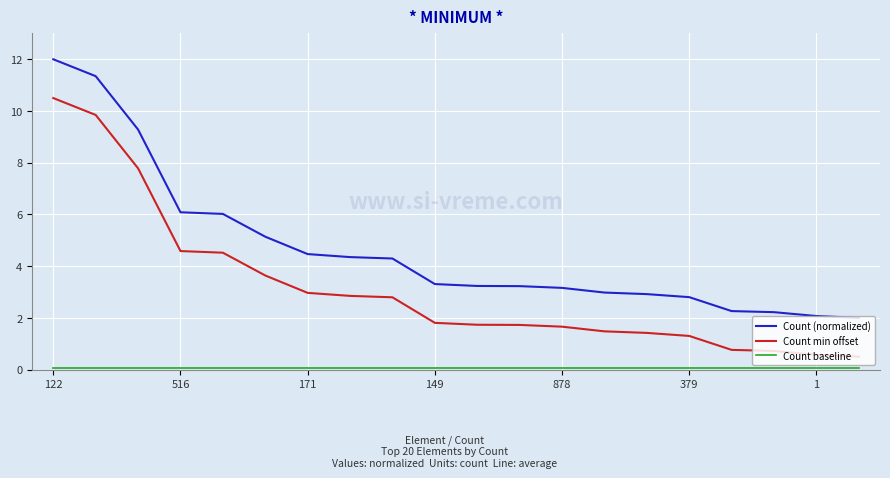

True or false: Count (normalized) and Count min offset intersect in this chart.

False